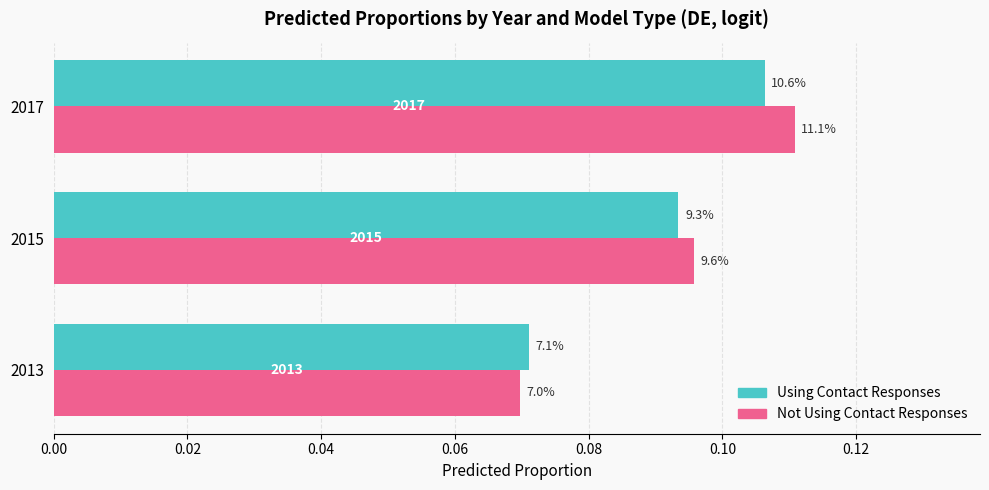

What are all the series names shown in the legend?

Using Contact Responses, Not Using Contact Responses